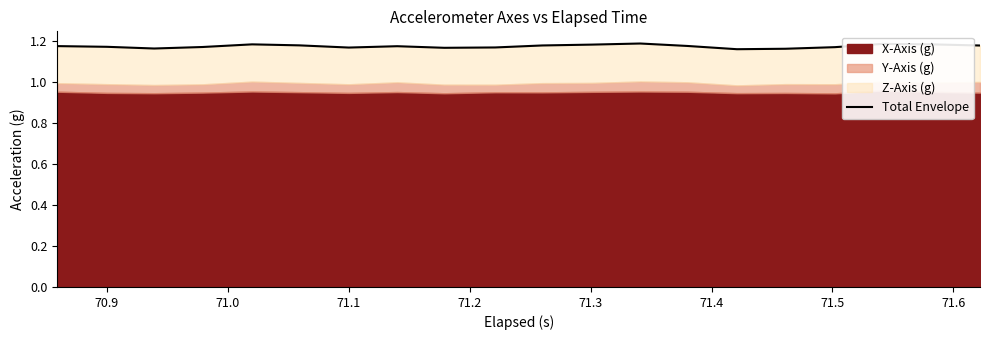

How many lines are shown in the chart?

1